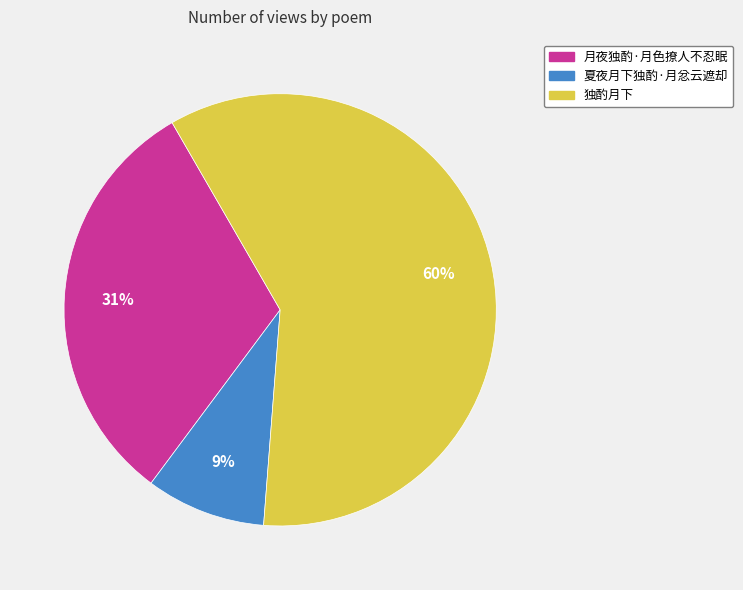

Do 夏夜月下独酌·月忿云遮却 and 独酌月下 together represent more than half of the pie?

Yes